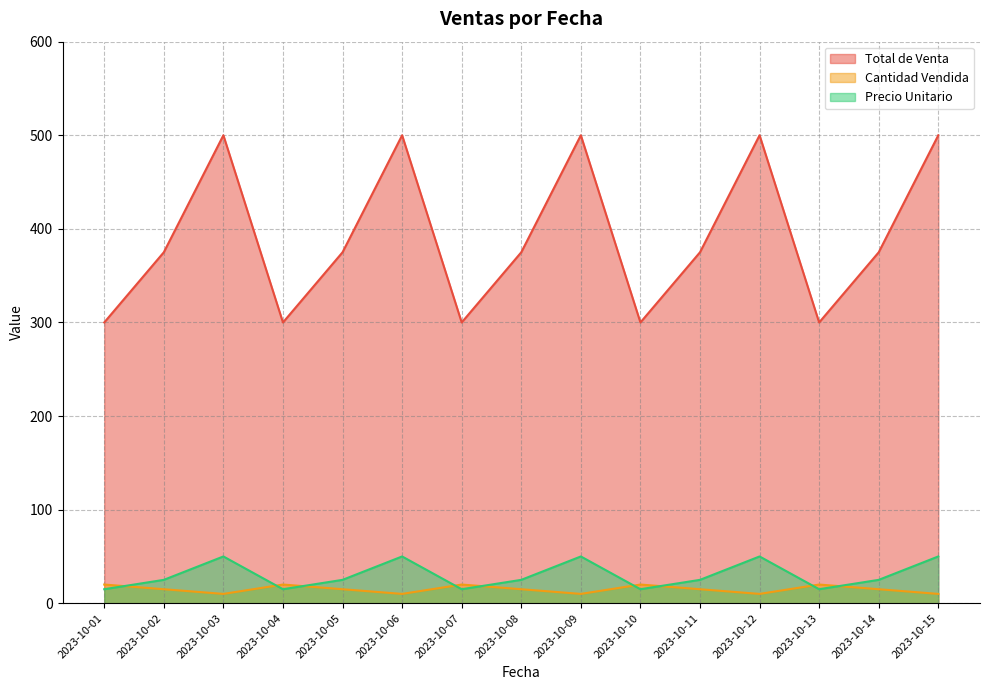

How many values in the Precio Unitario series exceed 25?

5